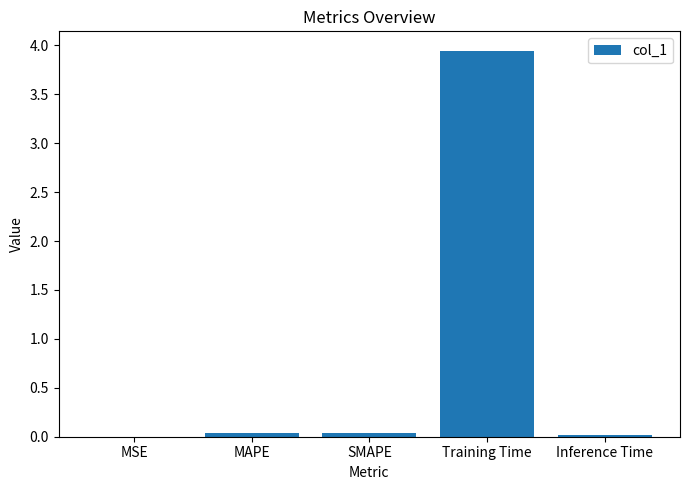

What is the sum of all values?

4.0